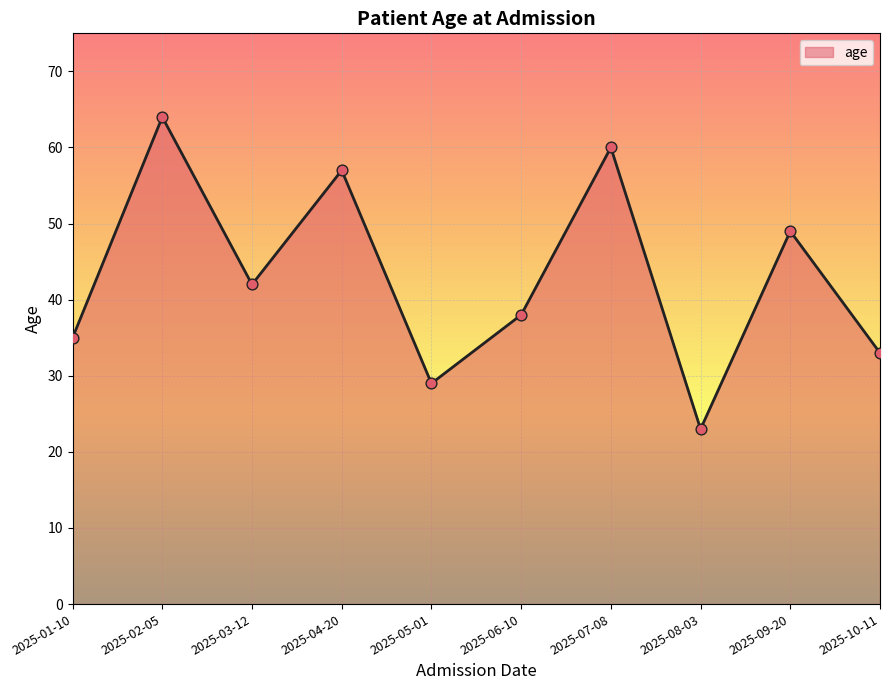

Between 2025-10-11 and 2025-08-03, which is larger?

2025-10-11